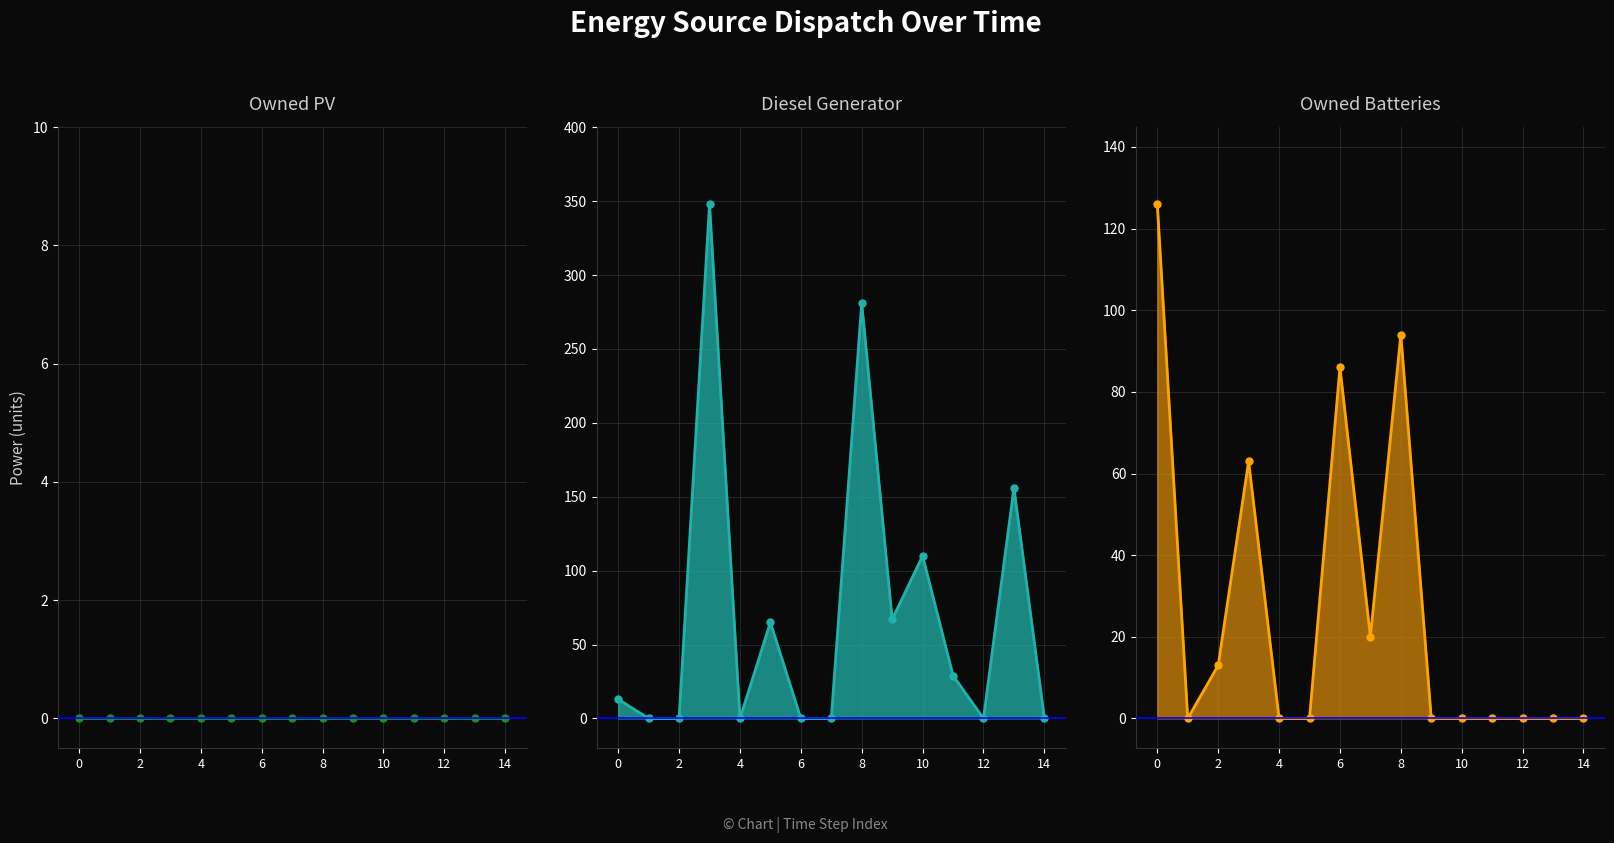

List the series in order of their peak value, highest first.

Diesel Generator line, Owned Batteries line, Owned PV line